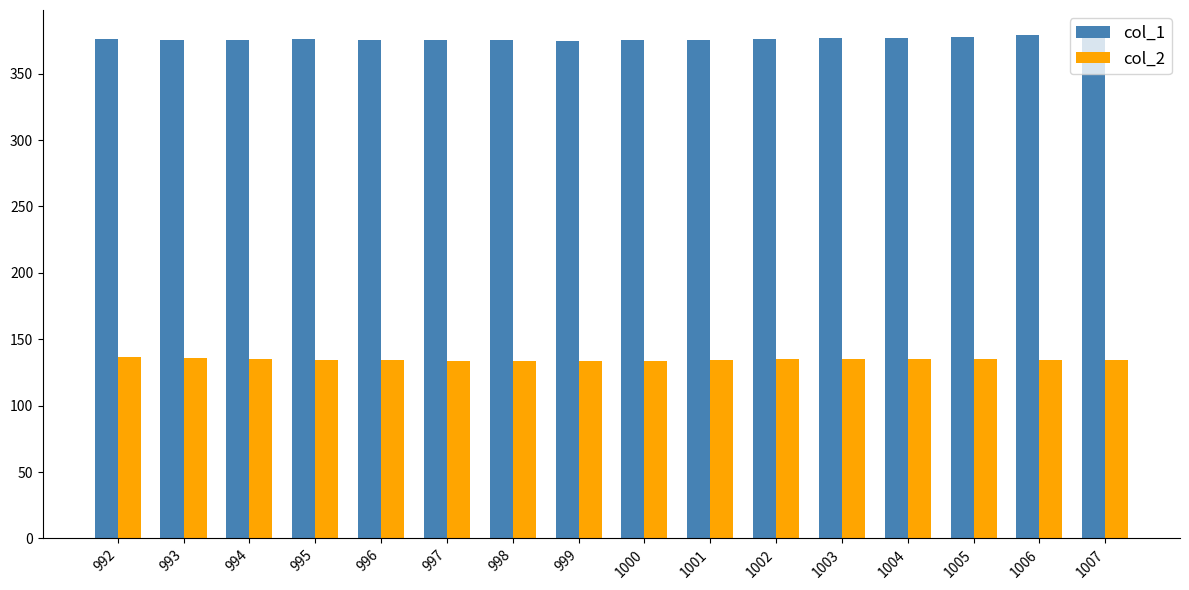

What are all the series names shown in the legend?

col_1, col_2